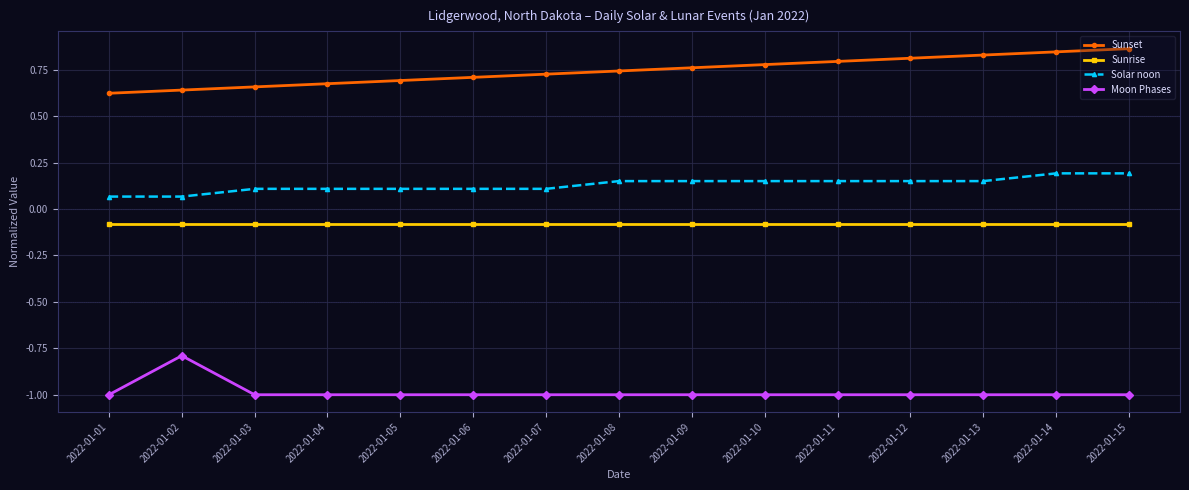

Rank the series at 2022-01-10 from highest to lowest value.

Sunset, Solar noon, Sunrise, Moon Phases